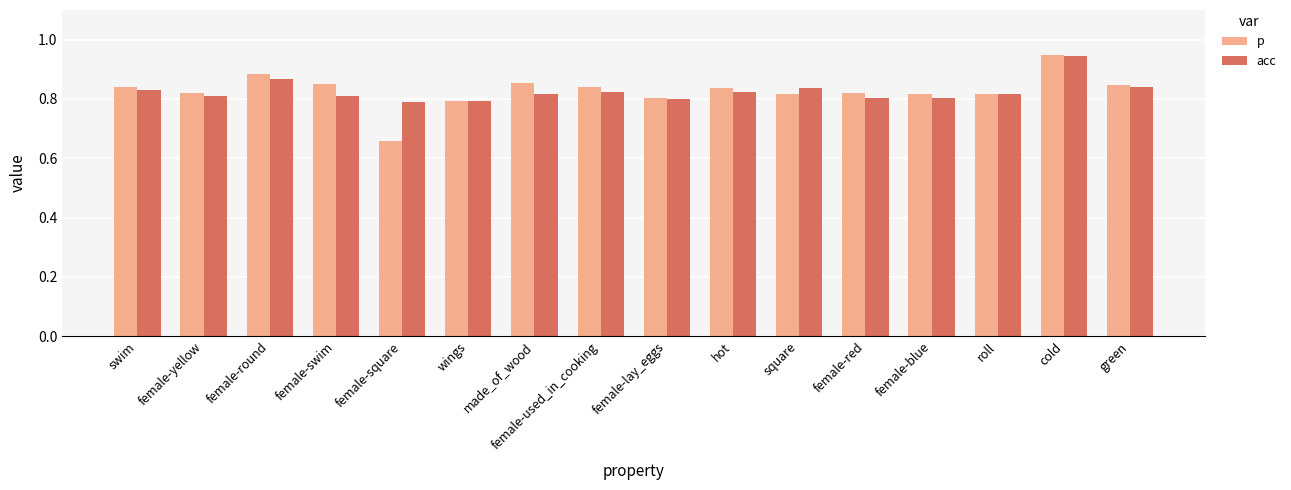

True or false: acc has a value of 0.8 at female-red.

True